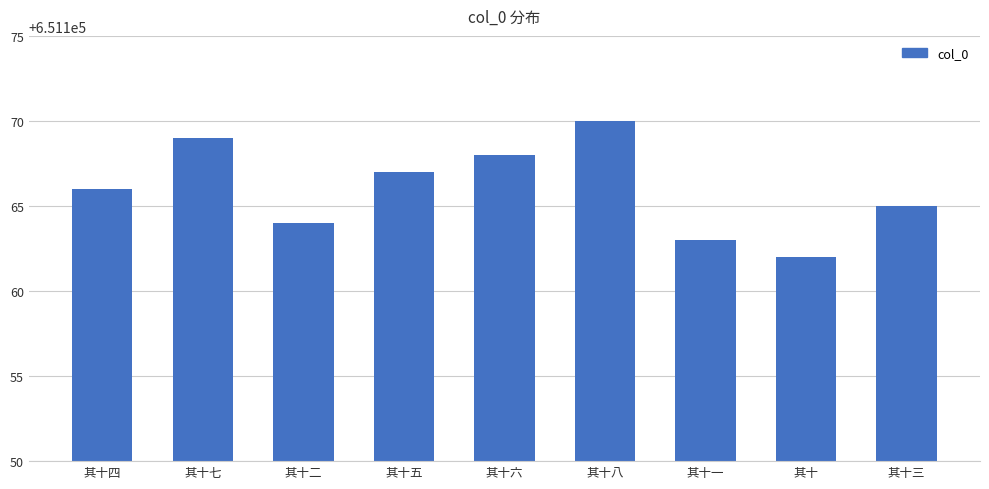

Where is the data nearest to the value 651166?

其十四